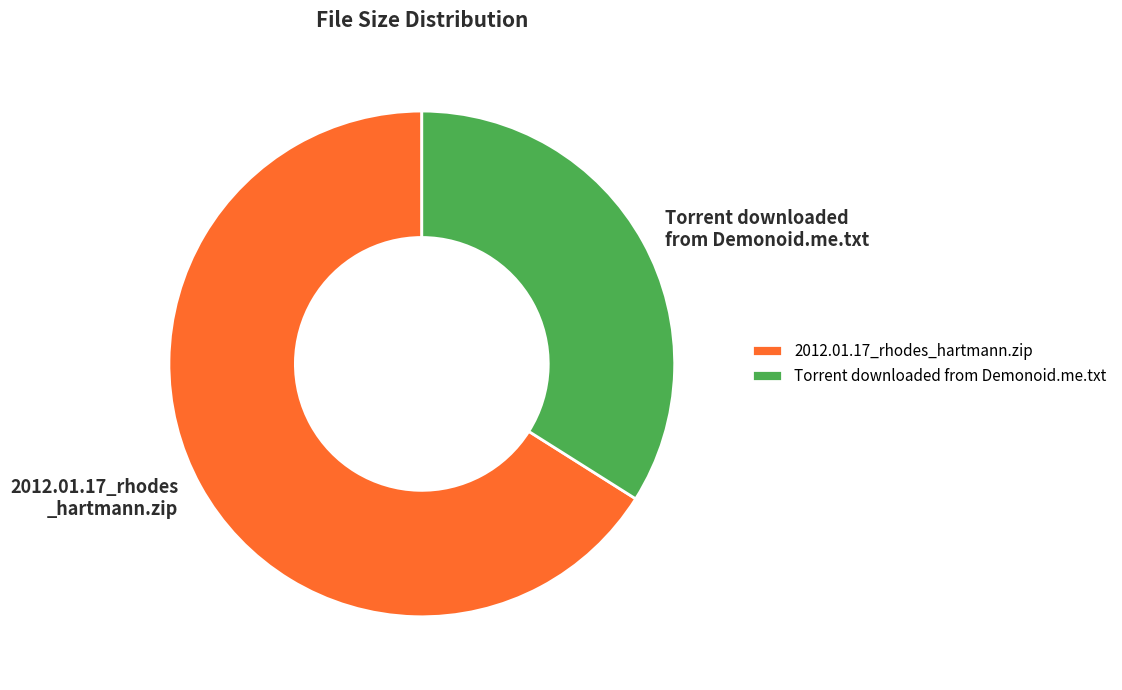

Which slice is the largest?

2012.01.17_rhodes_hartmann.zip